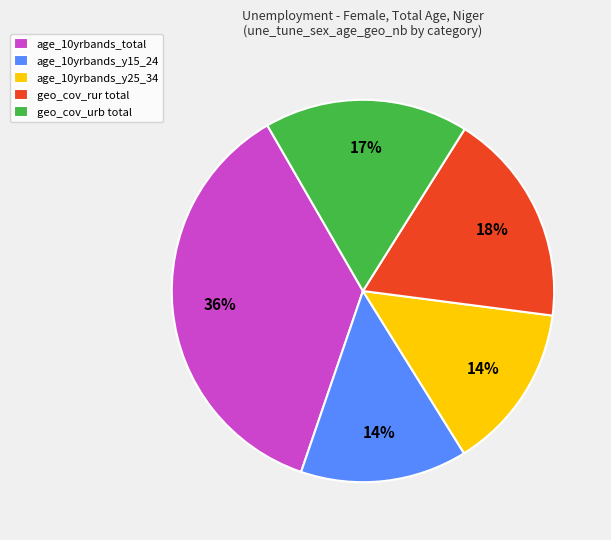

How many slices are in this pie chart?

5